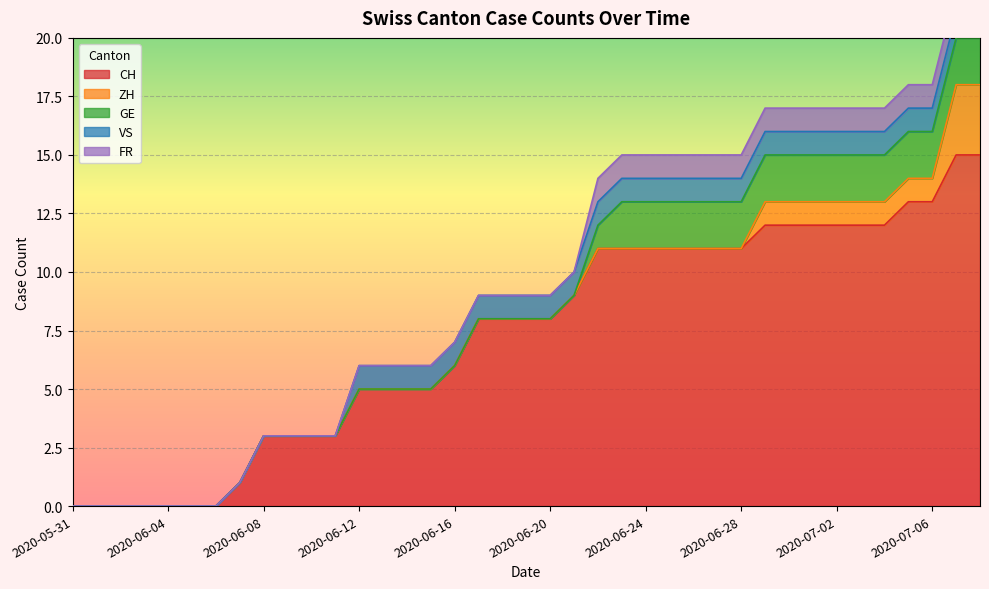

At which label does VS reach its minimum?

2020-05-31